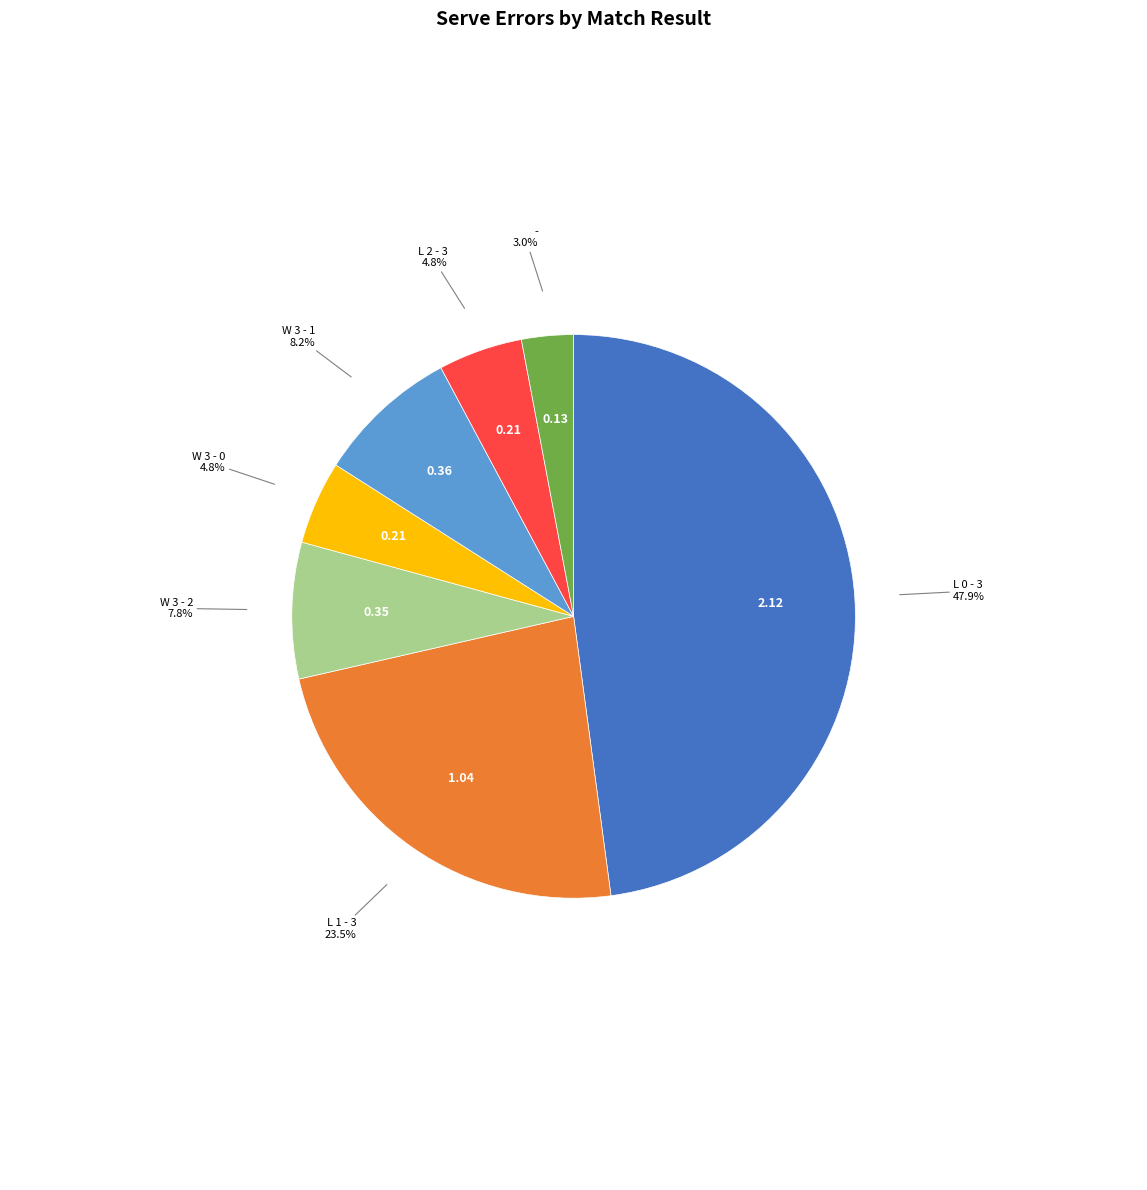

Is there a majority slice in this chart?

No